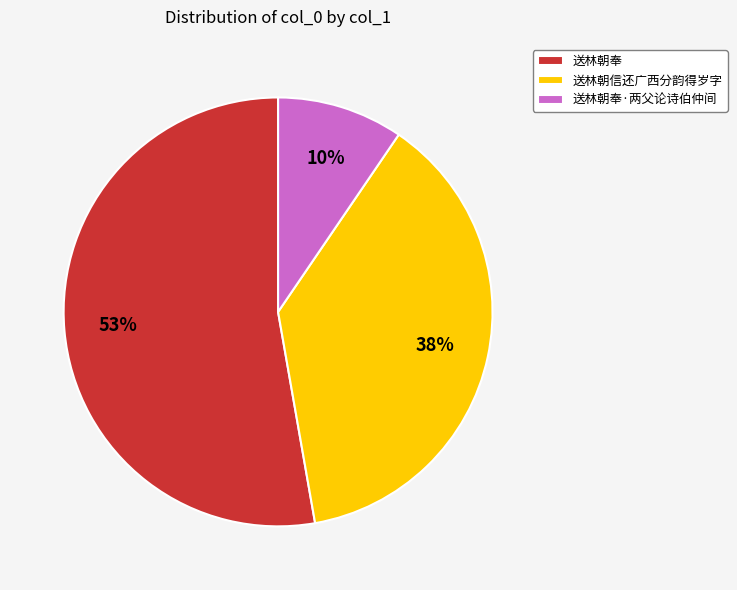

To the nearest percent, what is the average slice percentage?

33%